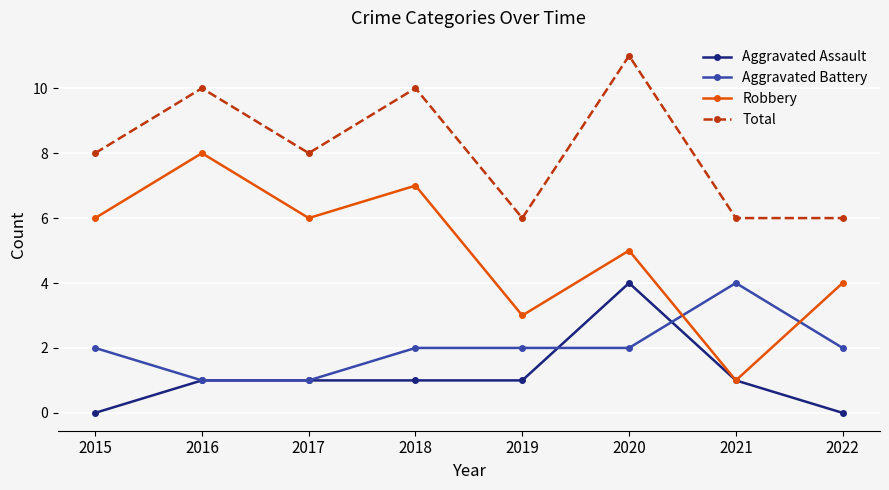

Reading right to left, what are all the values shown in this chart?

Aggravated Assault: 2022=0	2021=1	2020=4	2019=1	2018=1	2017=1	2016=1	2015=0
Aggravated Battery: 2022=2	2021=4	2020=2	2019=2	2018=2	2017=1	2016=1	2015=2
Robbery: 2022=4	2021=1	2020=5	2019=3	2018=7	2017=6	2016=8	2015=6
Total: 2022=6	2021=6	2020=11	2019=6	2018=10	2017=8	2016=10	2015=8